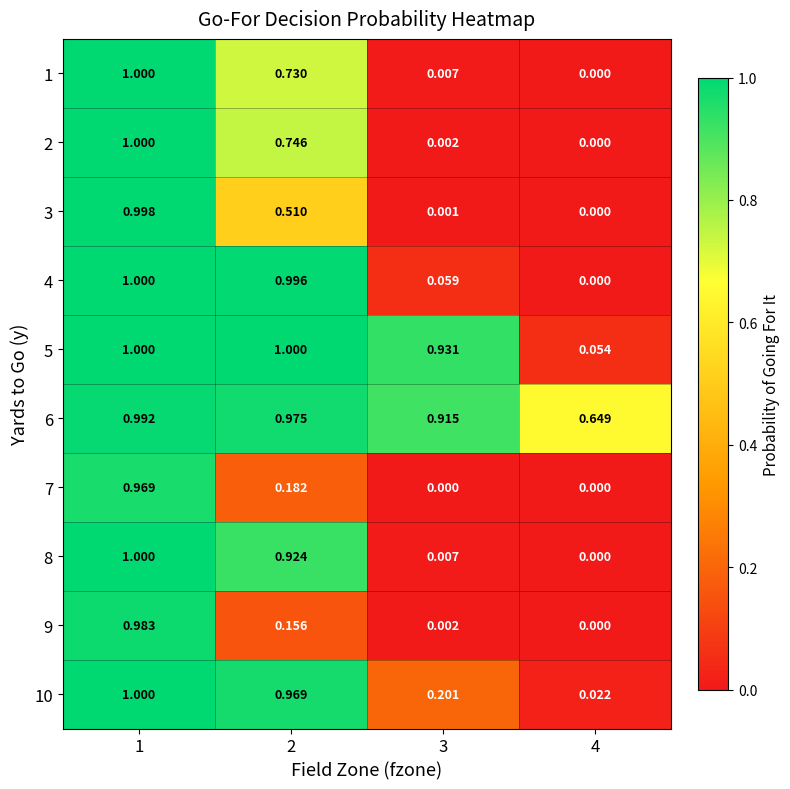

Is the value of 9 at 1 greater than the value of 4 at 2?

No